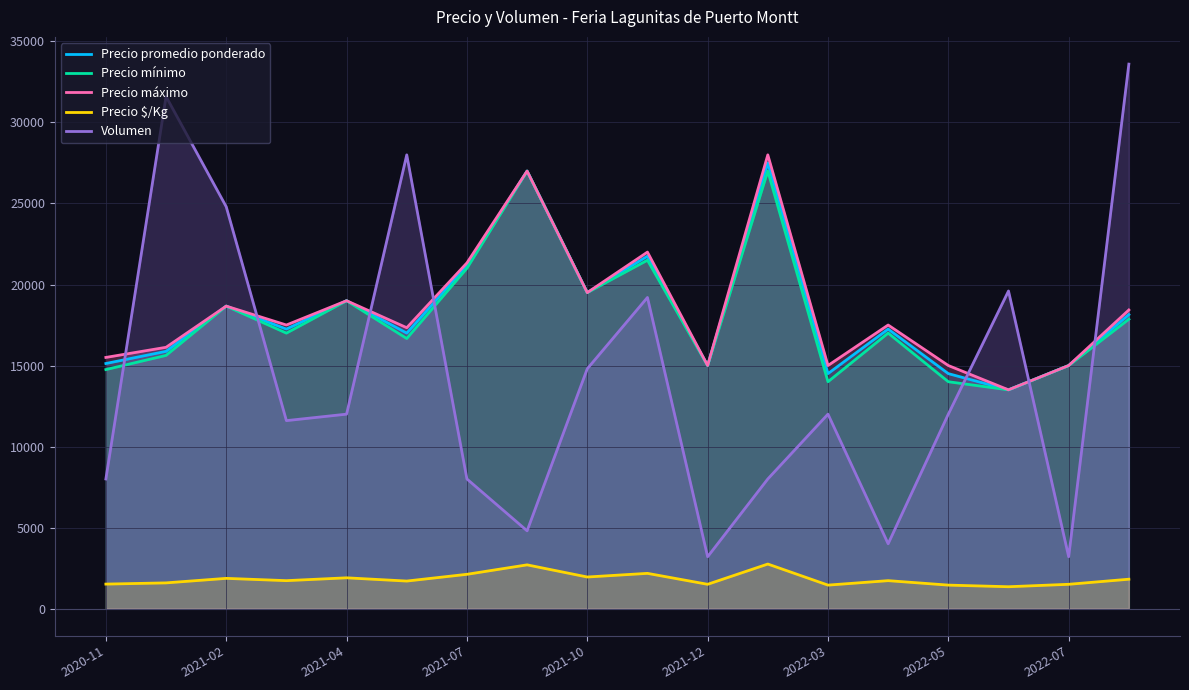

Between 2021-12 and 15, which series saw the biggest shift?

Volumen